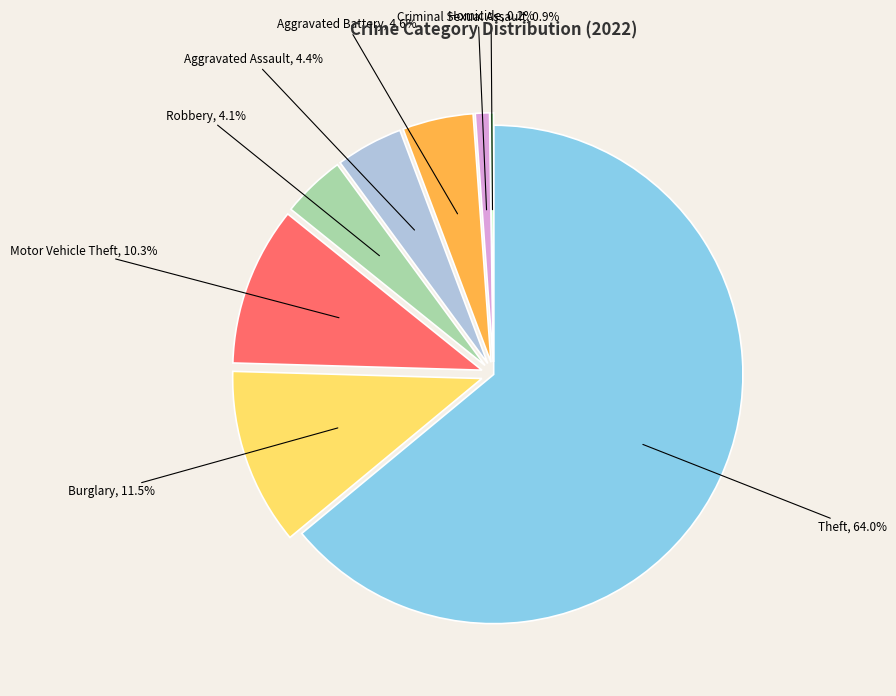

Between Criminal Sexual Assault and Robbery, which is larger?

Robbery